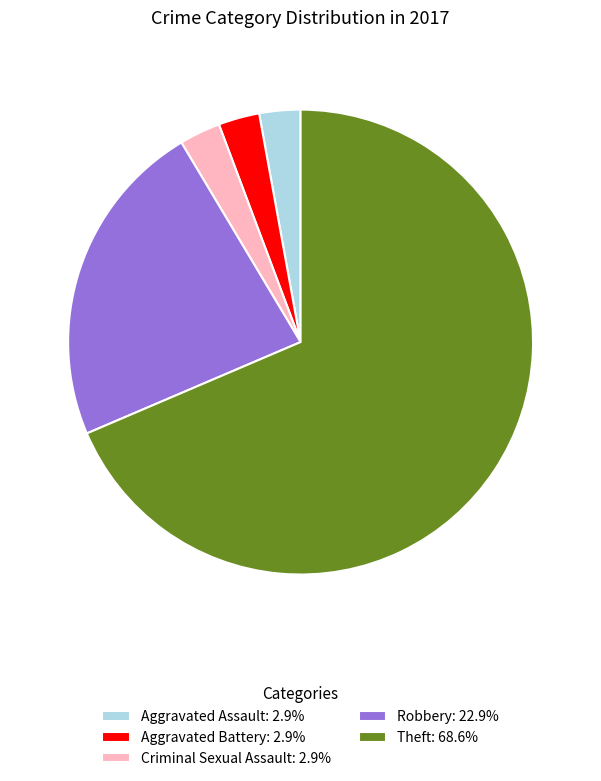

Approximately how many times larger is the value at Theft: 68.6% compared to Criminal Sexual Assault: 2.9%?

24.0